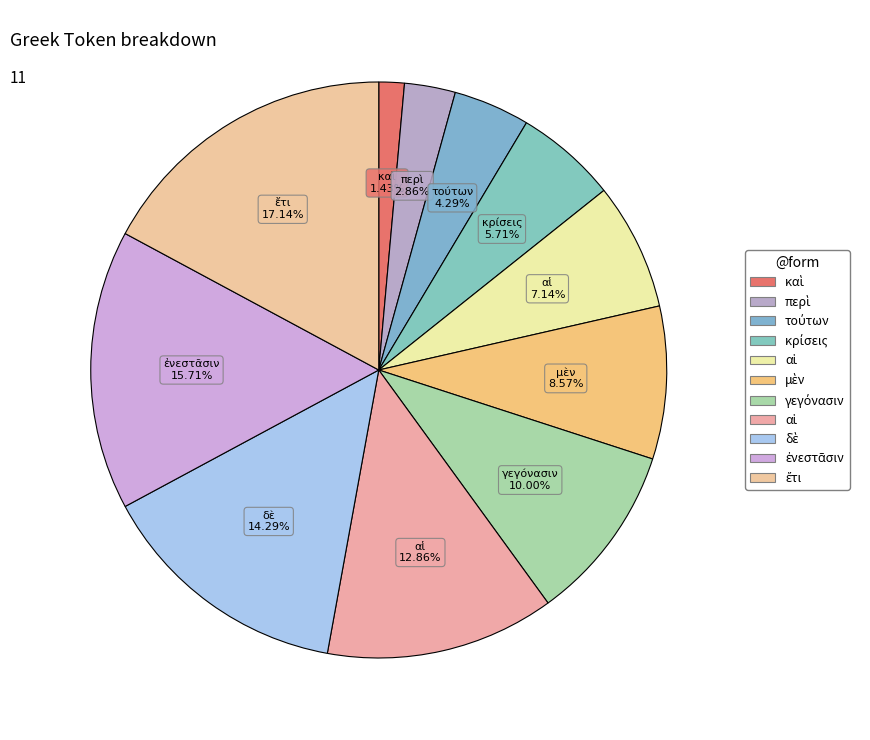

To the nearest percent, what is the average slice percentage?

9%